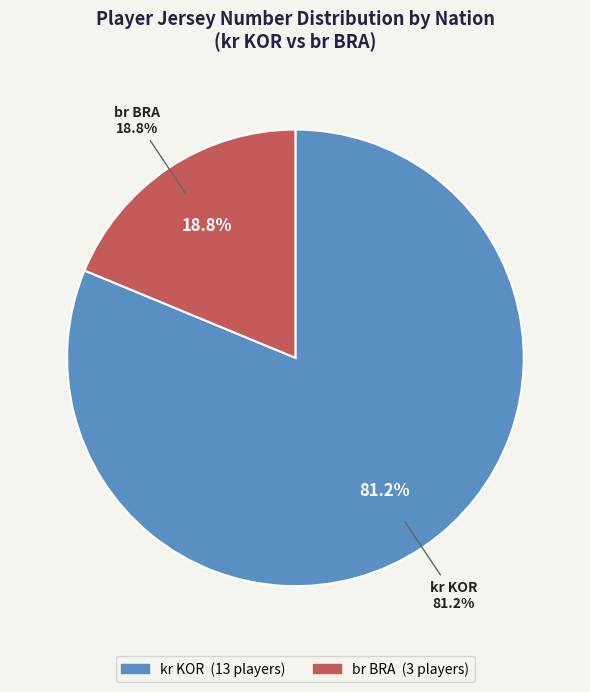

Is it true that Hwang Injae (kr KOR) is 15% of the pie?

False